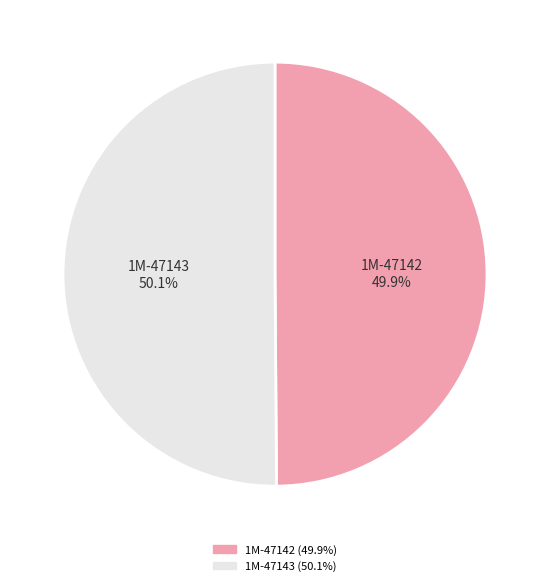

Does any single category account for the majority?

Yes